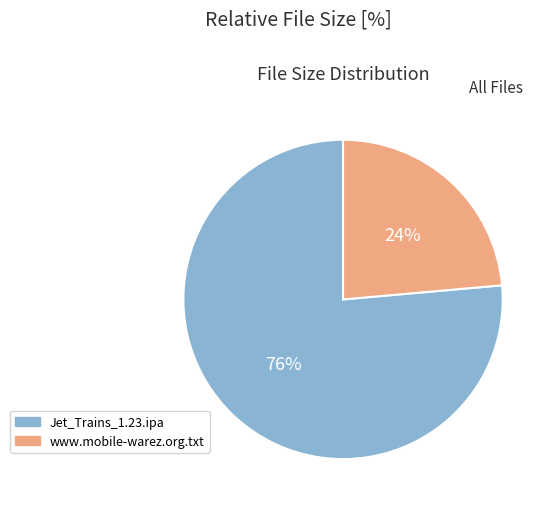

Count the number of slices in the pie.

2